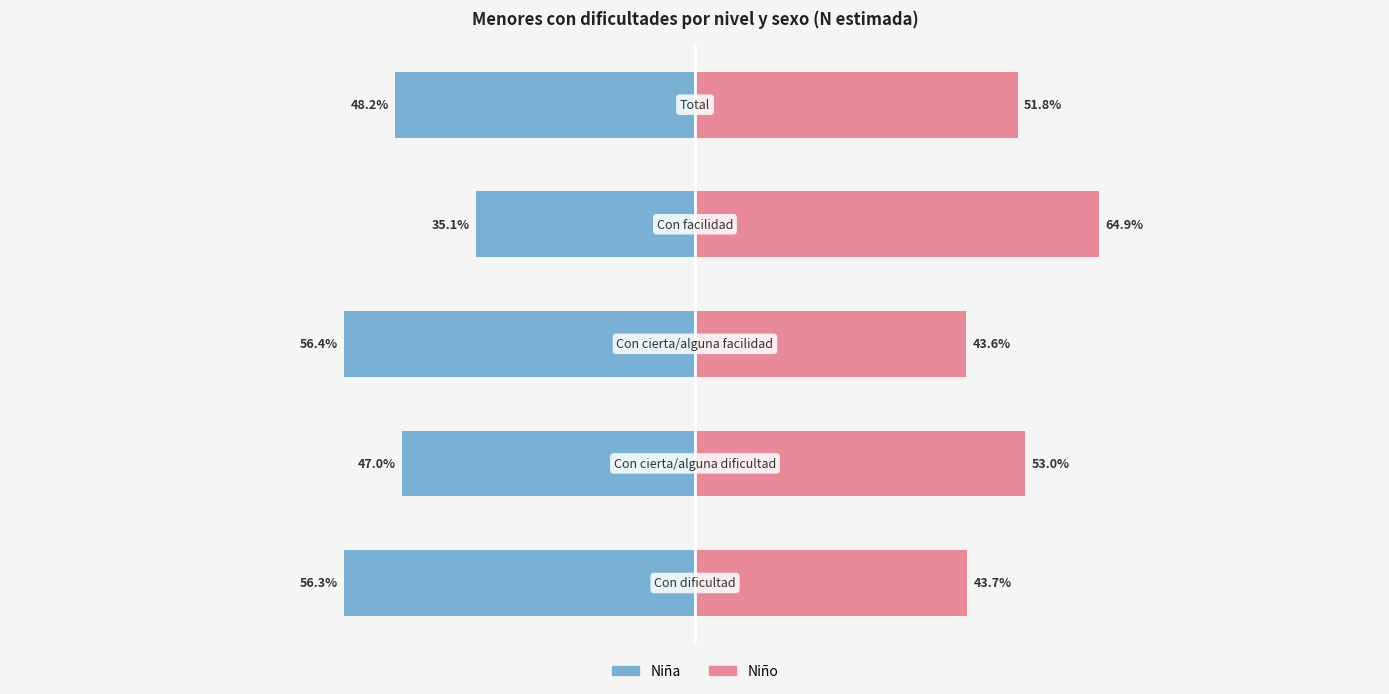

How many bars are there in total?

10